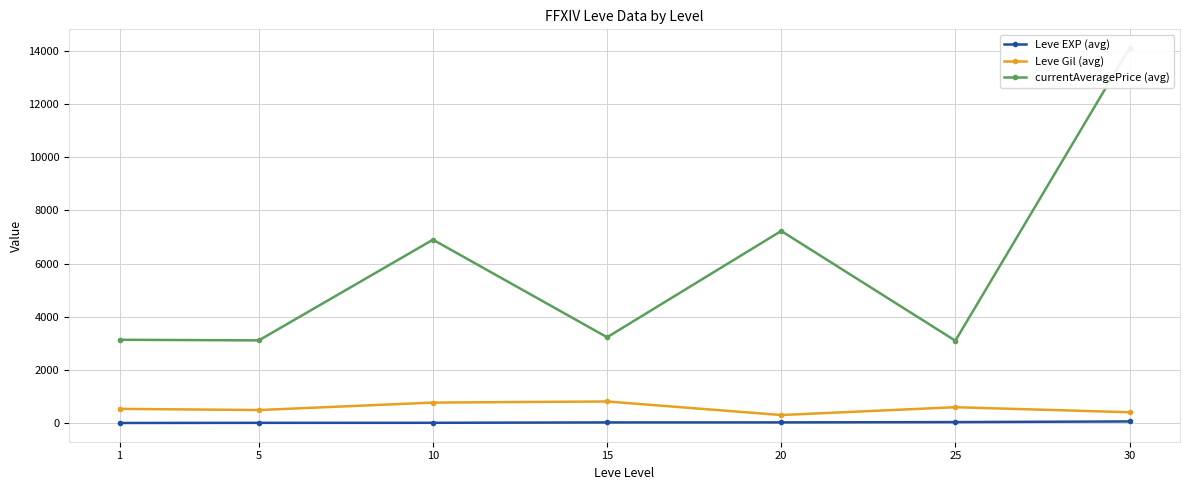

List the series in order of their peak value, highest first.

currentAveragePrice (avg), Leve Gil (avg), Leve EXP (avg)